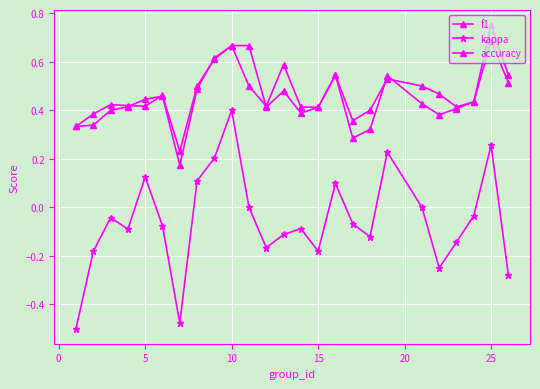

How many lines are shown in the chart?

3